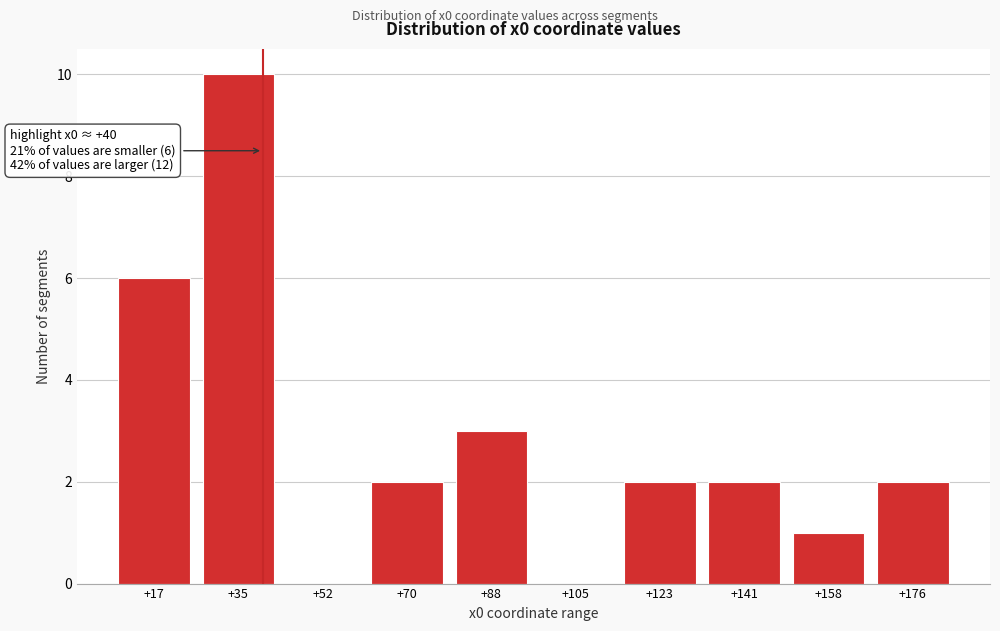

Reading right to left, extract all data points from this chart.

+176=2	+158=1	+141=2	+123=2	+105=0	+88=3	+70=2	+52=0	+35=10	+17=6